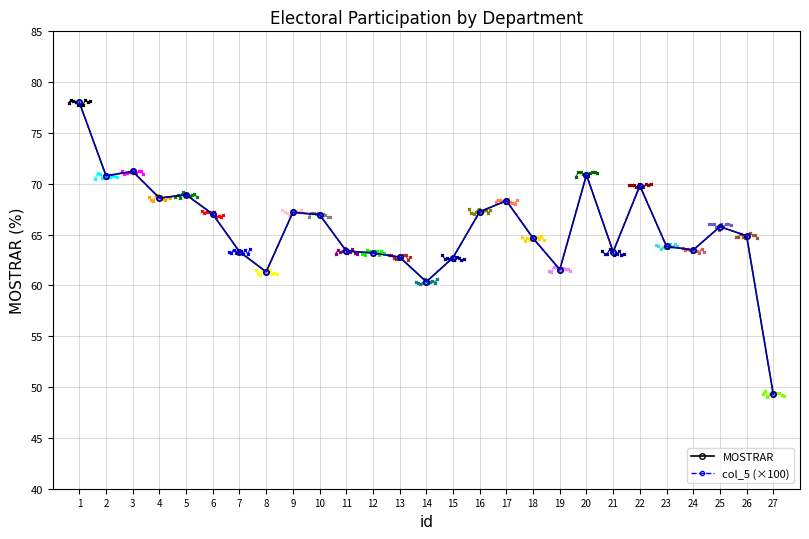

What is the maximum value shown in the chart?

78.0